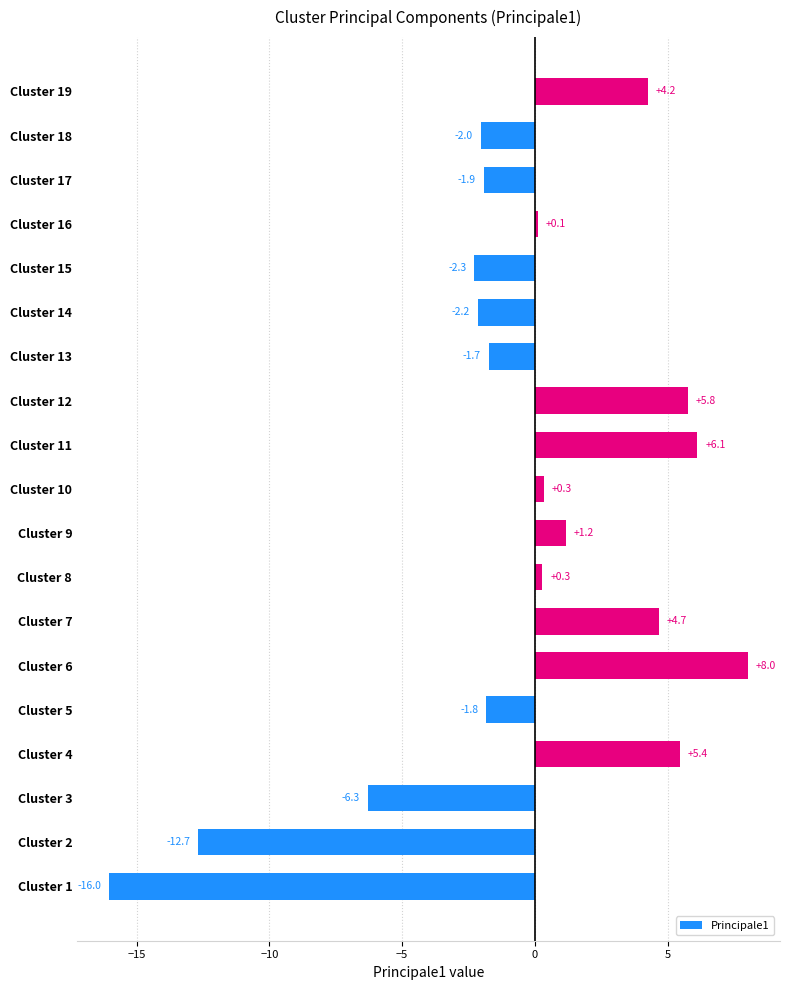

What is the average value?

-0.6